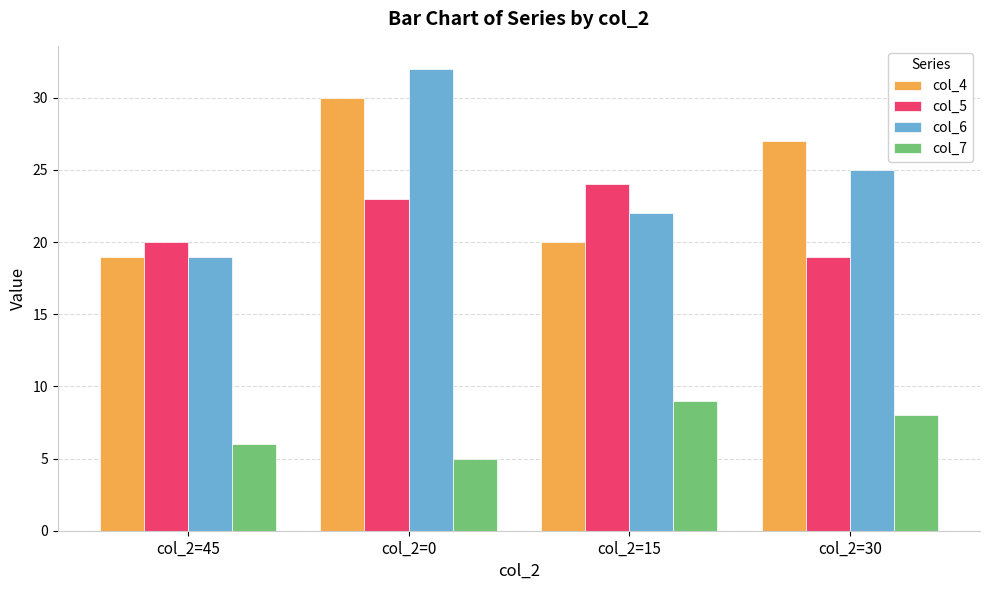

At how many categories does at least one series exceed 18?

4